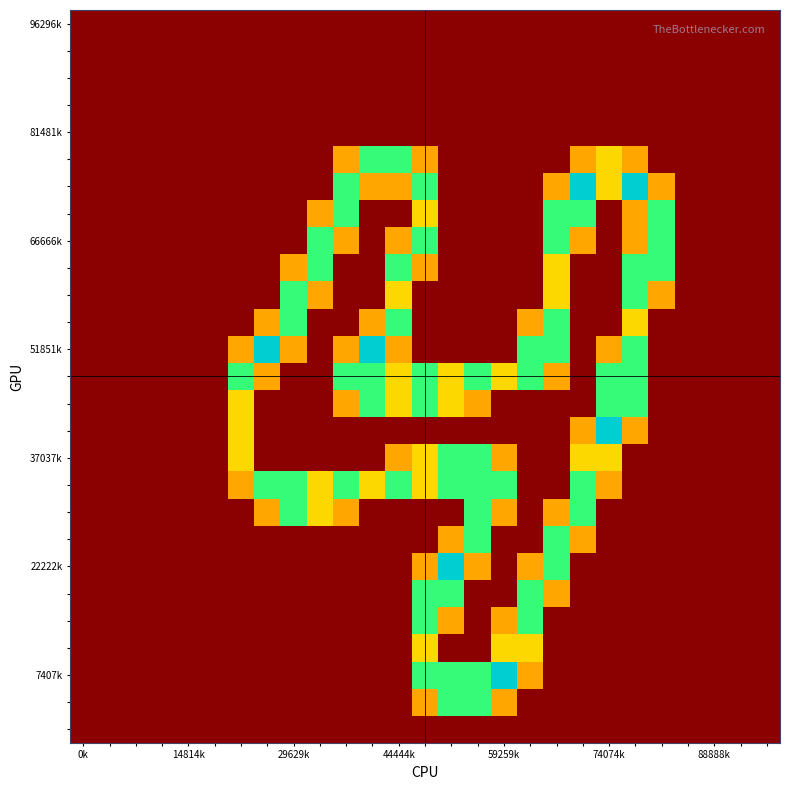

At how many categories does at least one series exceed 0?

17